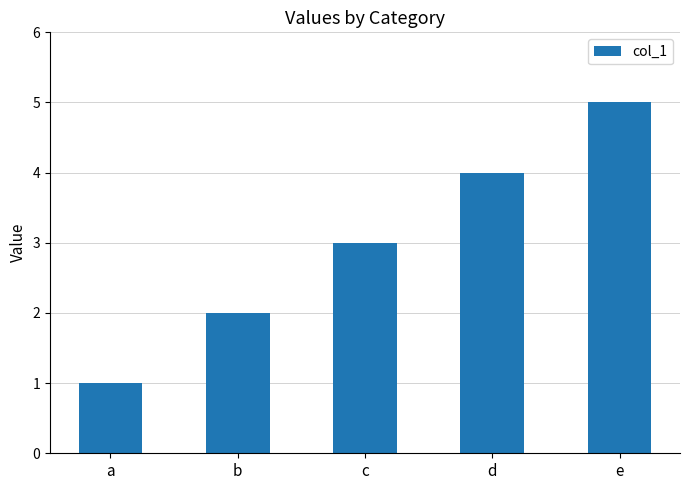

Which has a higher value, d or a?

d